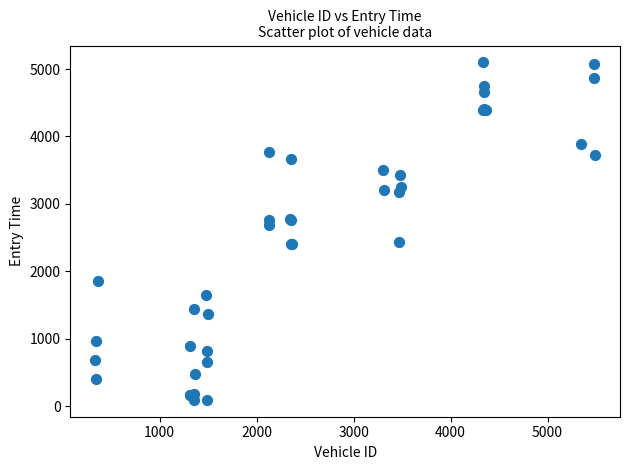

What Y value in the scatter plot is closest to 2595?

2681.0